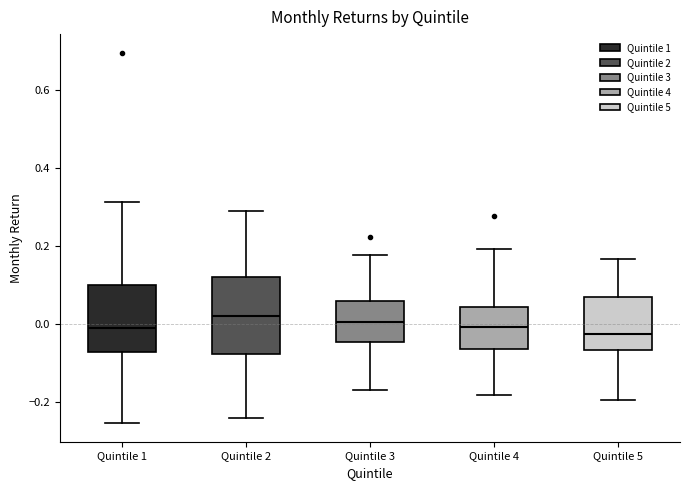

Reading left to right, read every box against the y-axis: the position of its median line, the range the box covers, and the ends of its whiskers. The values are not printed on the chart, so give them approximately, as read against the axis.

Quintile 1: median -0.02, box -0.08 to 0.10, whiskers -0.26 to 0.32
Quintile 2: median 0.02, box -0.08 to 0.12, whiskers -0.24 to 0.28
Quintile 3: median 0.00, box -0.04 to 0.06, whiskers -0.16 to 0.18
Quintile 4: median 0.00, box -0.06 to 0.04, whiskers -0.18 to 0.20
Quintile 5: median -0.02, box -0.06 to 0.06, whiskers -0.20 to 0.16